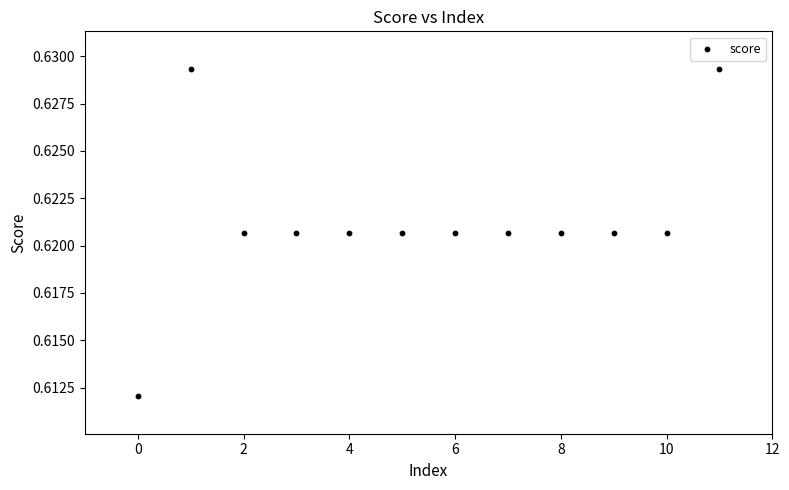

Count the number of points in this scatter plot.

12